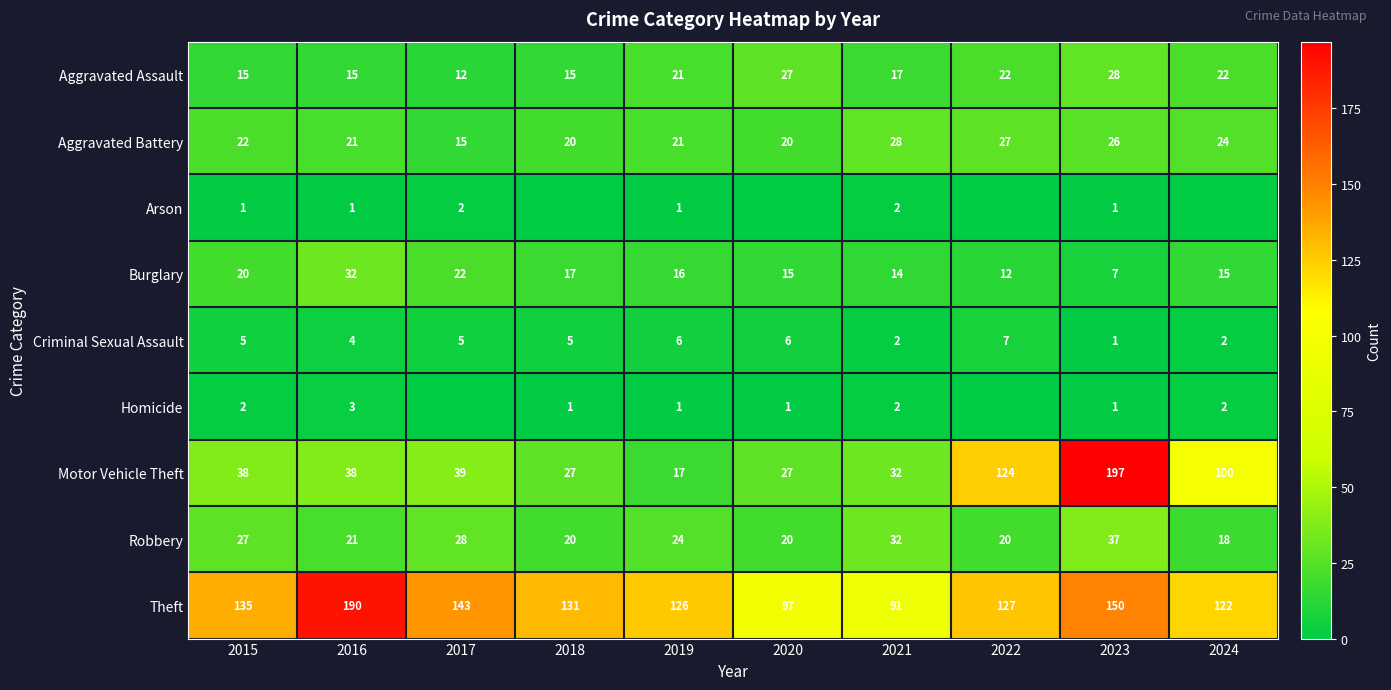

Is the value of Robbery at 2024 greater than the value of Aggravated Assault at 2020?

No